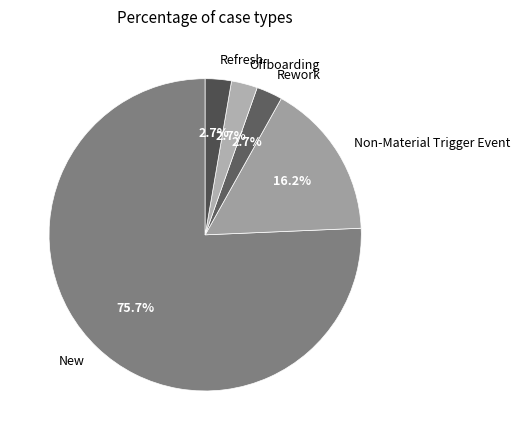

Which category has the biggest portion of the pie?

New